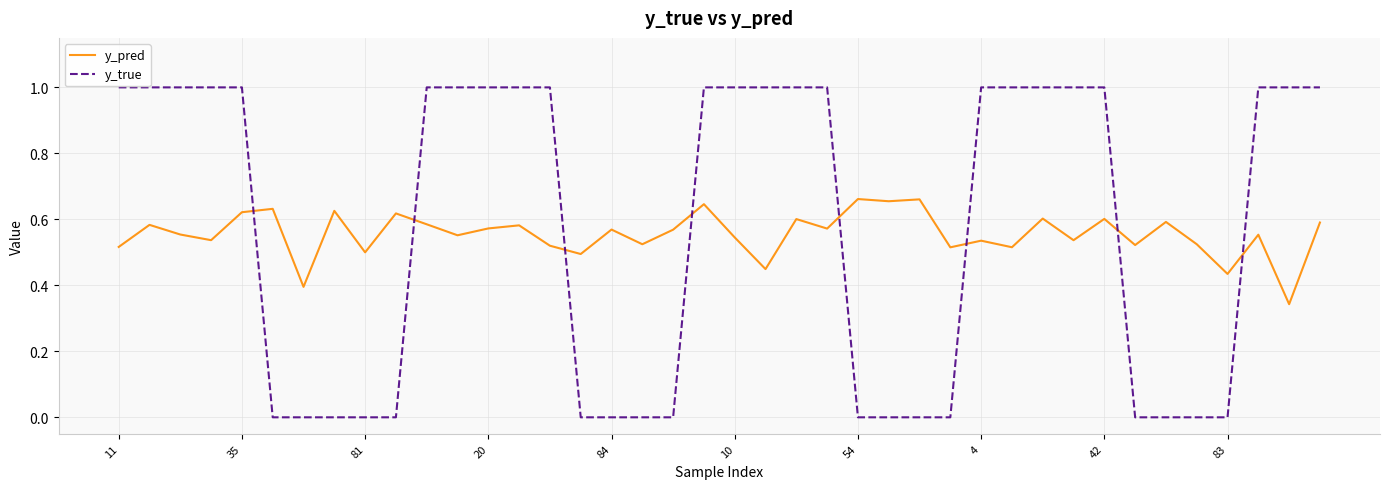

Which series has the largest range (max minus min)?

y_true